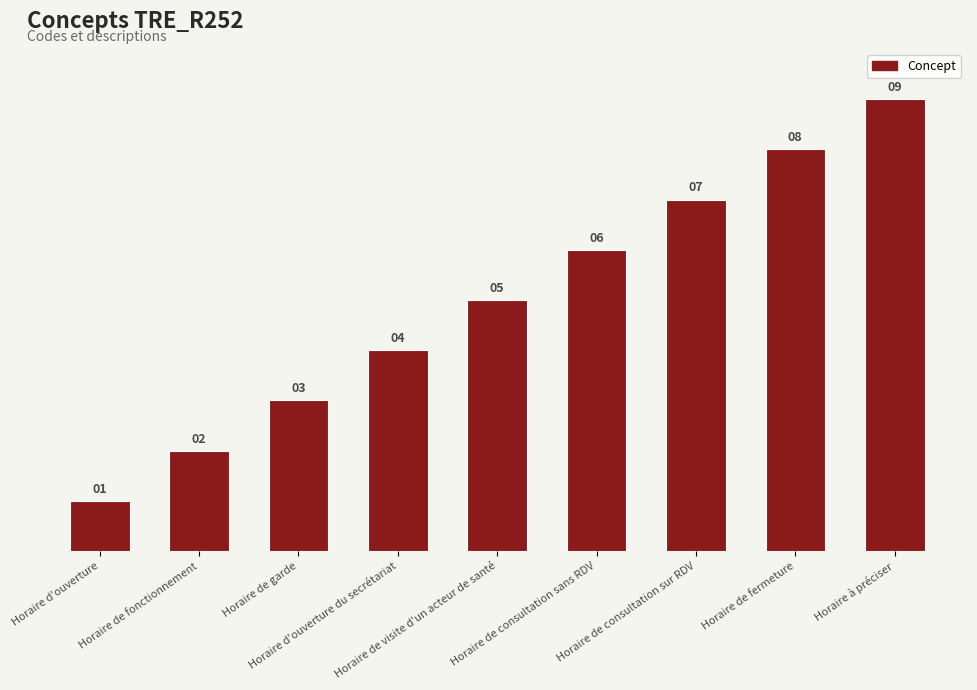

Read the value at Horaire à préciser.

9